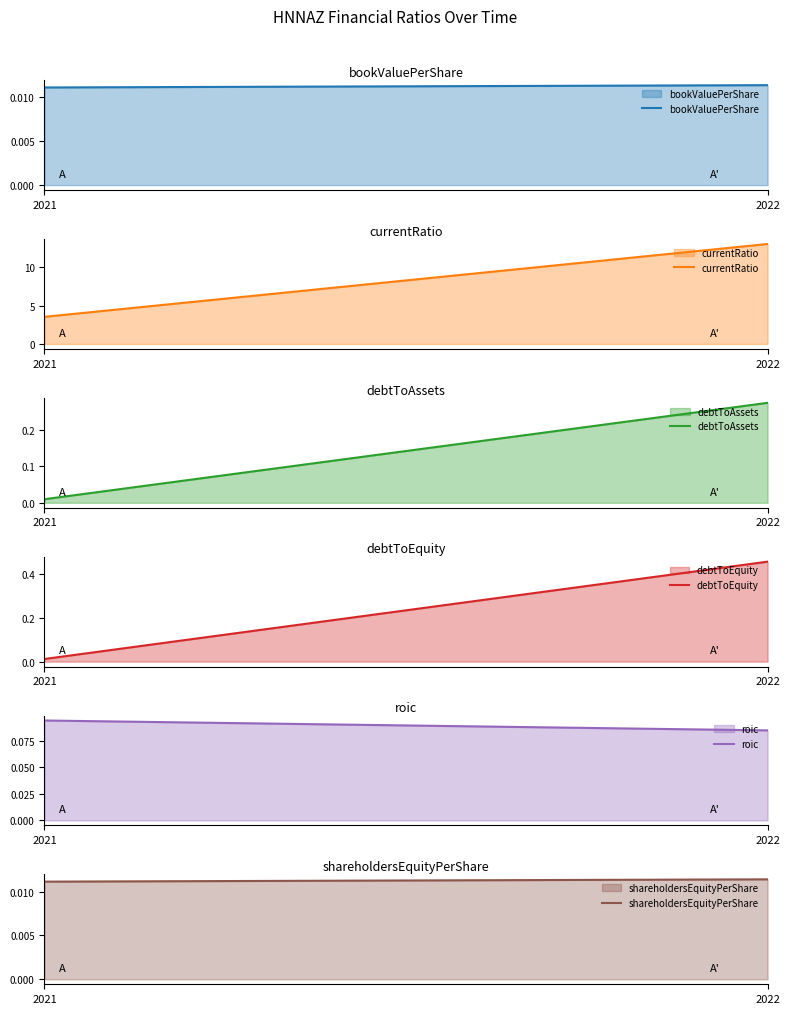

List the labels in order of roic value, smallest first.

2022, 2021